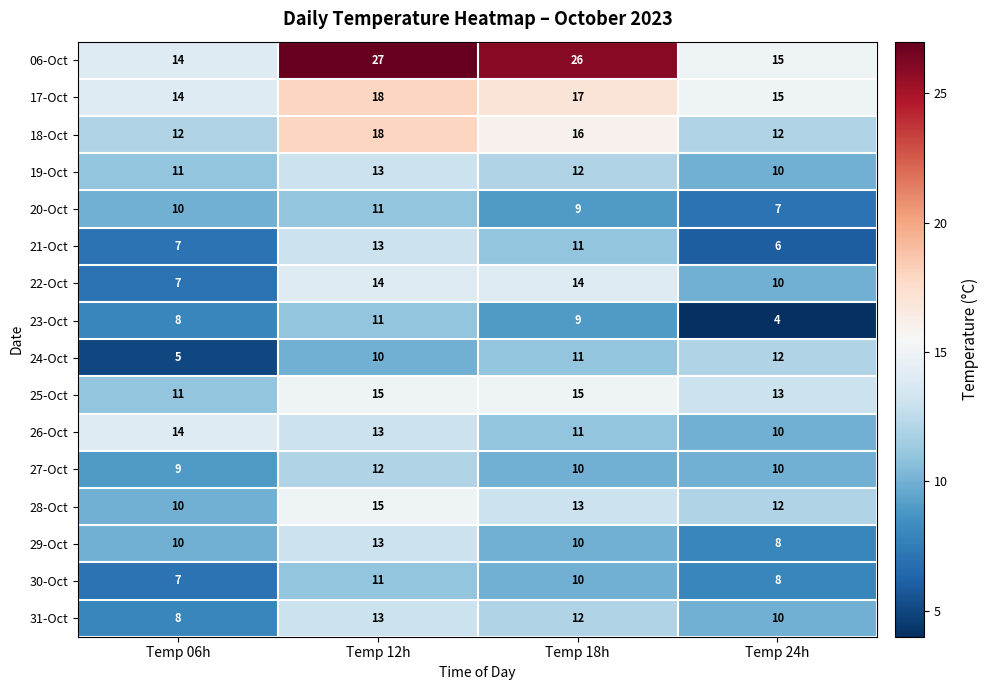

What is the total value across all series at Temp 12h?

227